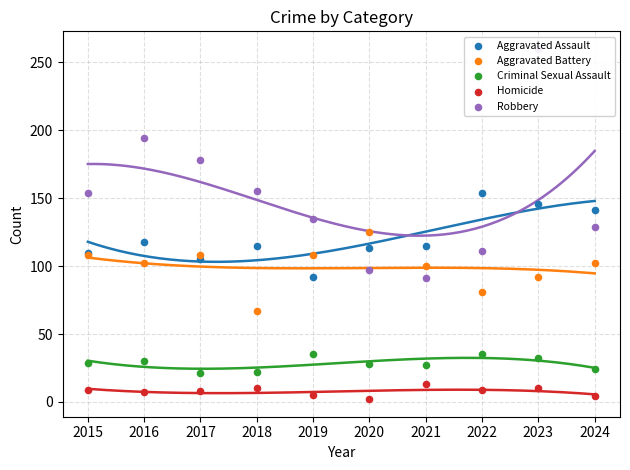

At how many categories does at least one series exceed 190?

2